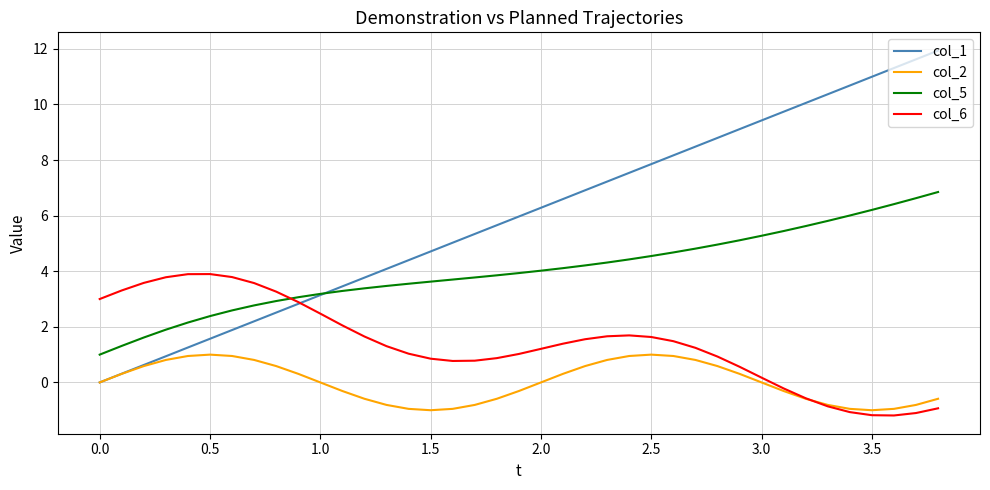

What is the greatest value displayed?

11.9